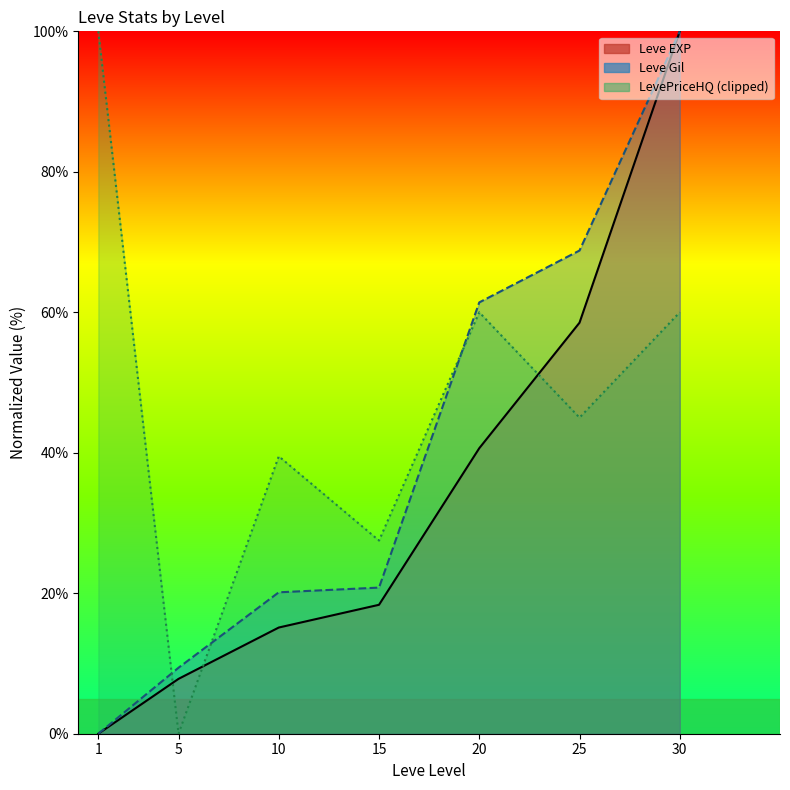

Reading left to right, extract all data points from this chart.

Leve EXP: 1=0.0	5=7.8	10=15.1	15=18.4	20=40.6	25=58.5	30=100.0
Leve Gil: 1=0.0	5=9.4	10=20.1	15=20.8	20=61.4	25=68.8	30=100.0